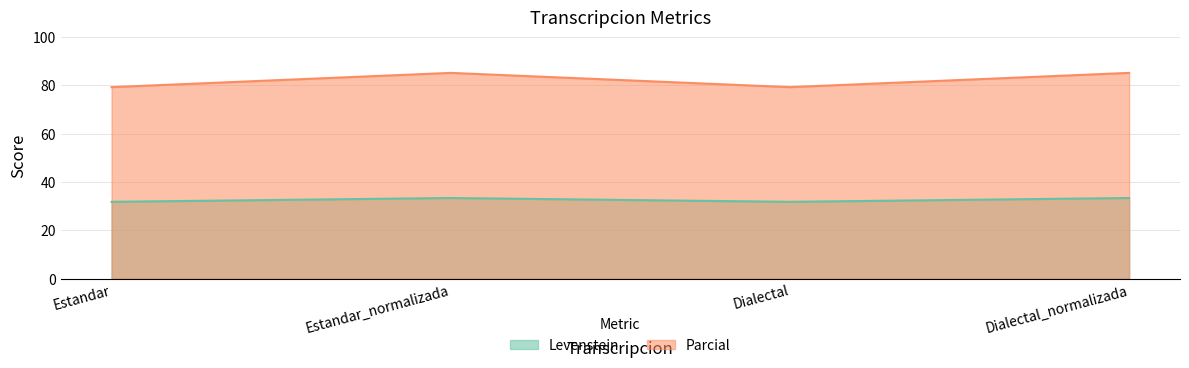

In Levenstein, how many points are higher than both neighbors (excluding endpoints)?

1